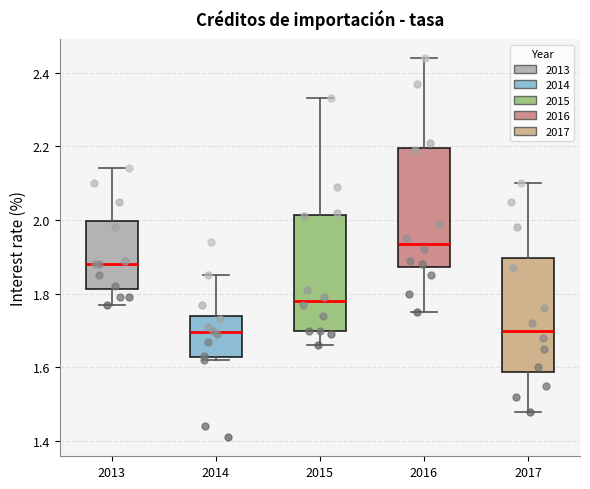

Reading left to right, read every box against the y-axis: the position of its median line, the range the box covers, and the ends of its whiskers. The values are not printed on the chart, so give them approximately, as read against the axis.

2013: median 1.88, box 1.82 to 2.00, whiskers 1.78 to 2.14
2014: median 1.70, box 1.62 to 1.74, whiskers 1.62 (just below the box's lower edge) to 1.86
2015: median 1.78, box 1.70 to 2.02, whiskers 1.66 to 2.34
2016: median 1.94, box 1.88 to 2.20, whiskers 1.76 to 2.44
2017: median 1.70, box 1.58 to 1.90, whiskers 1.48 to 2.10